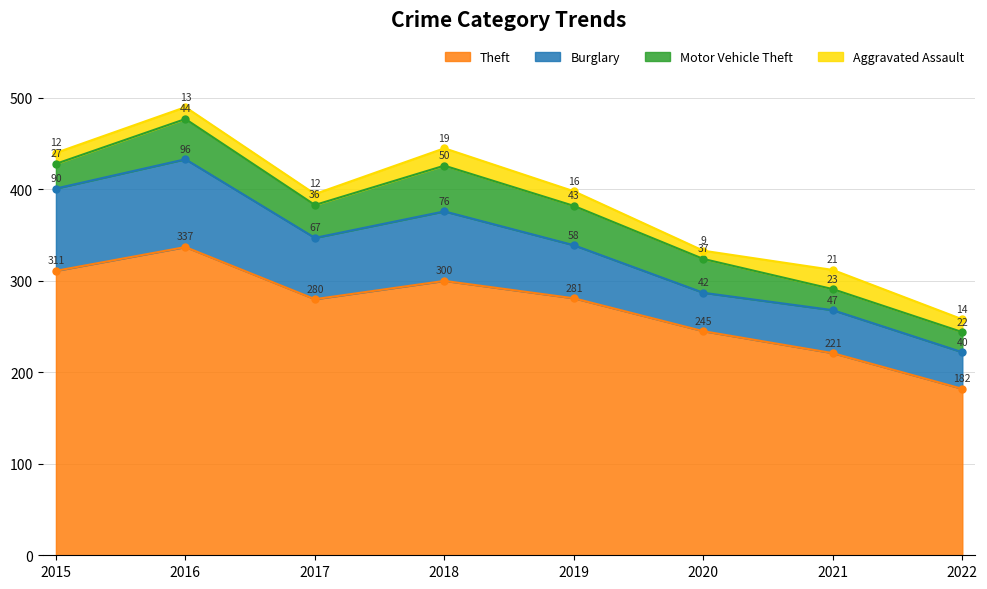

Which category has the lowest value across all series?

2020